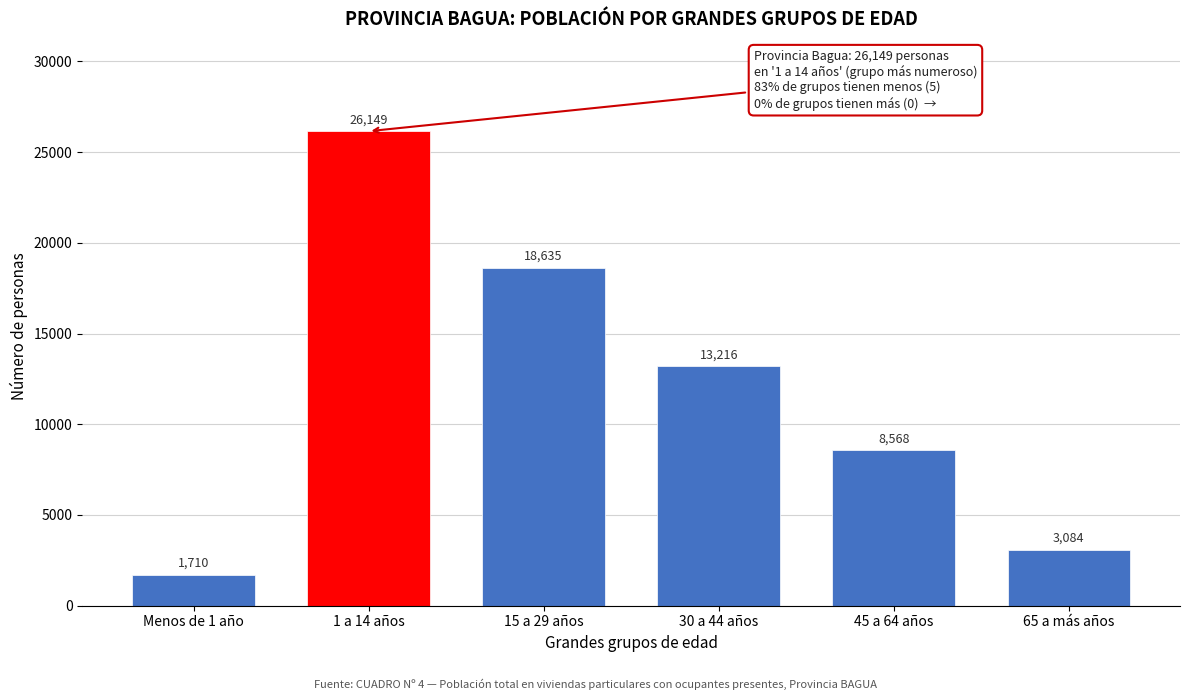

Reading left to right, transcribe all the data shown in this chart.

1710	26149	18635	13216	8568	3084